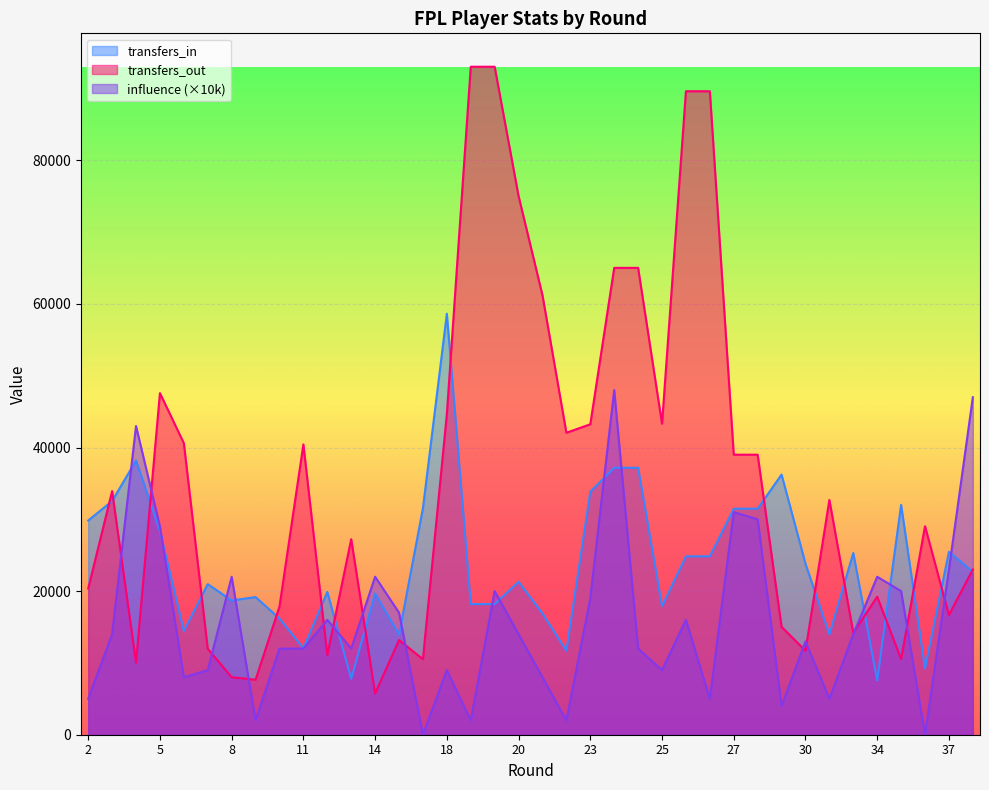

The value of transfers_in at 27 is 47077. True or false?

False